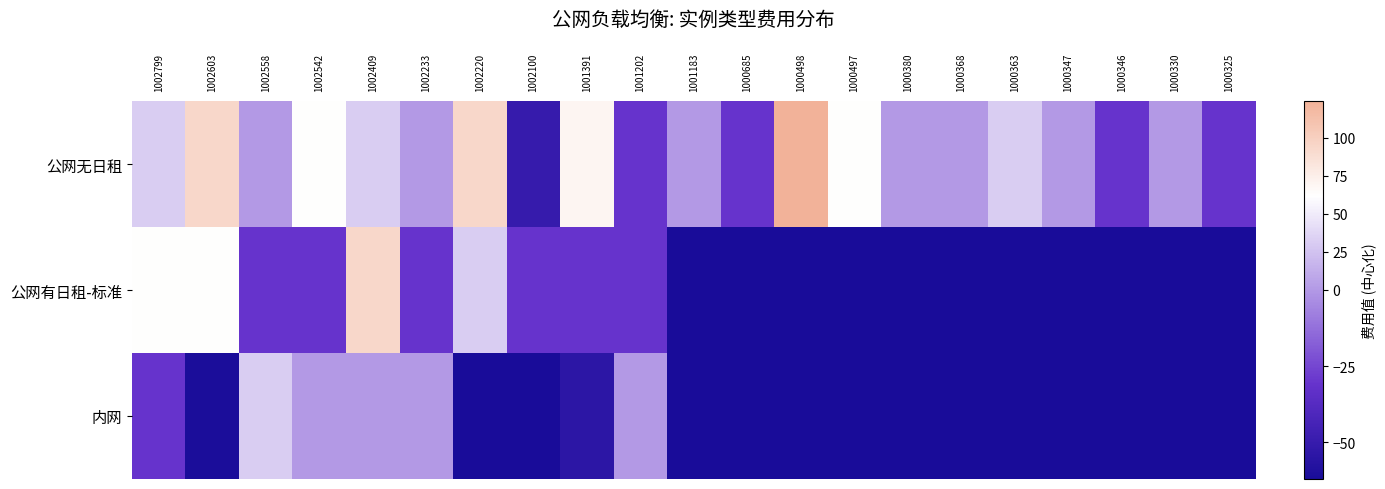

What is the maximum value shown in the chart?

124